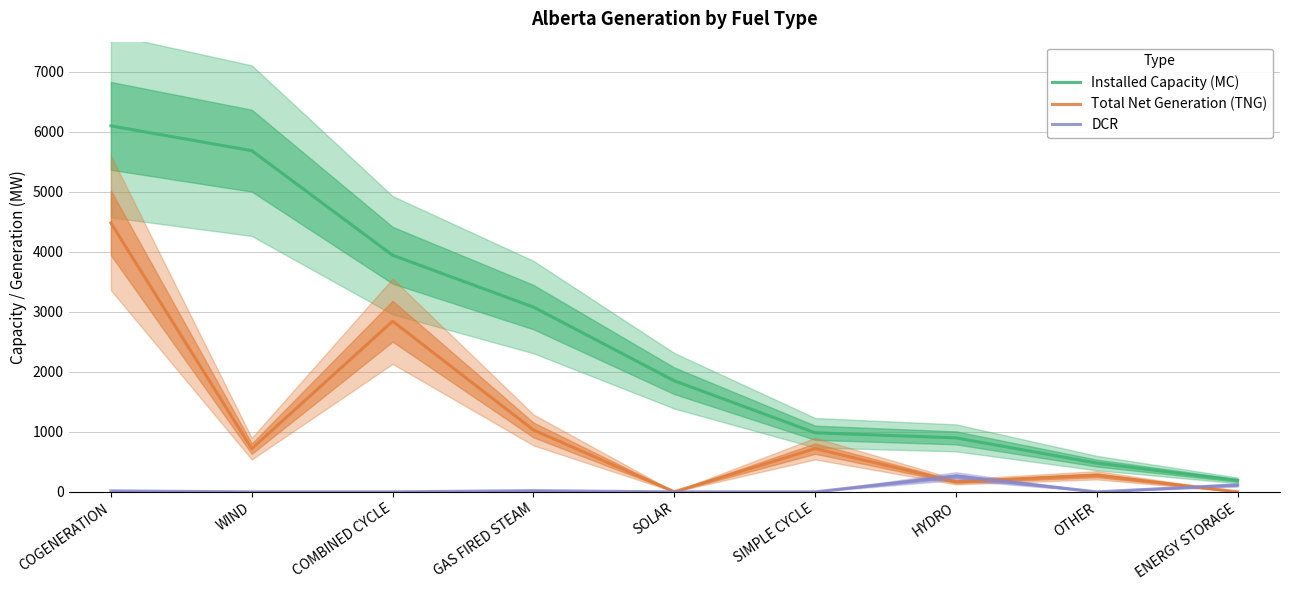

What is the label of the 4th point from the left?

GAS FIRED STEAM